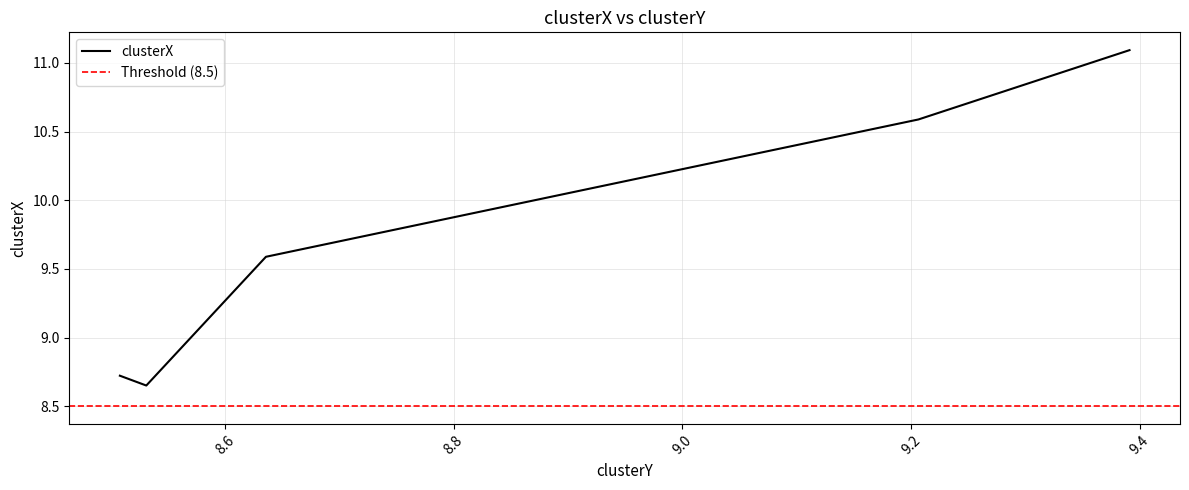

How many lines are shown in the chart?

1